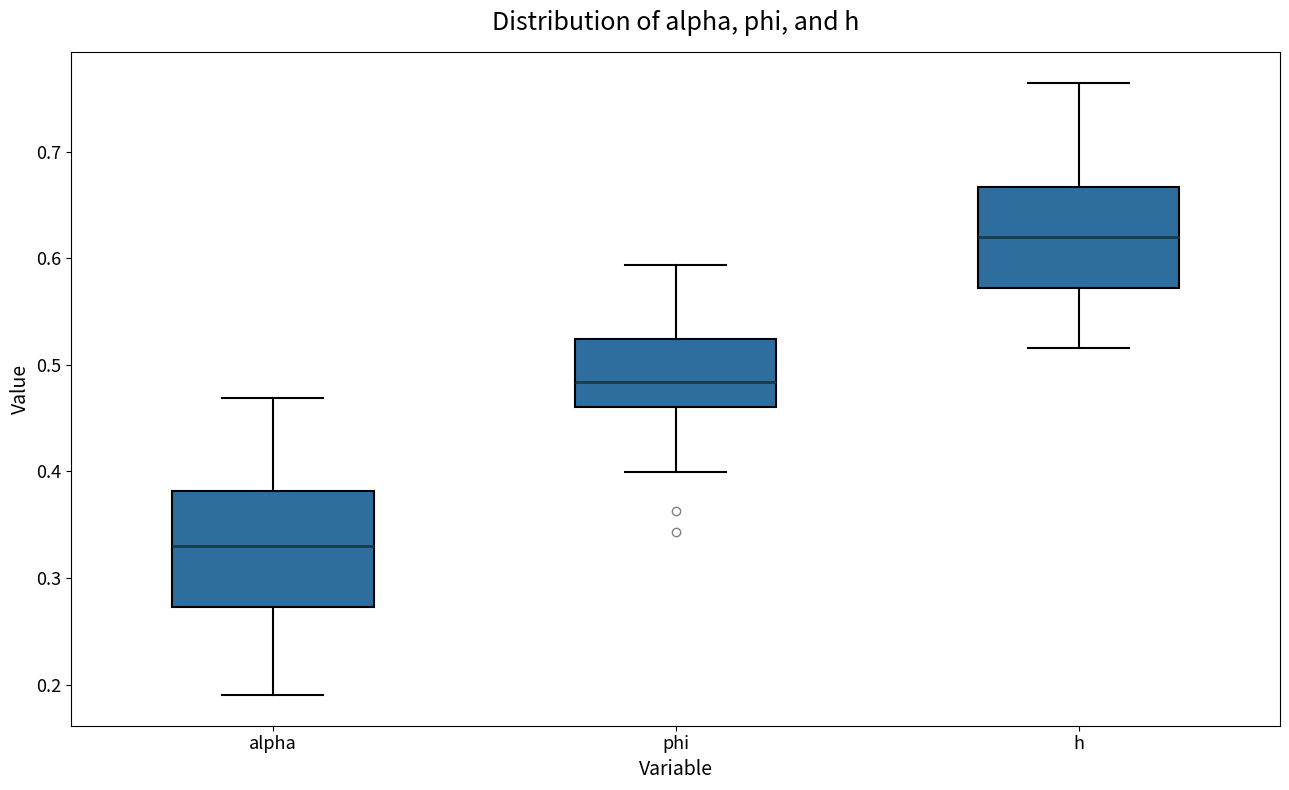

Which box is the tallest, from its lower edge to its upper edge?

alpha